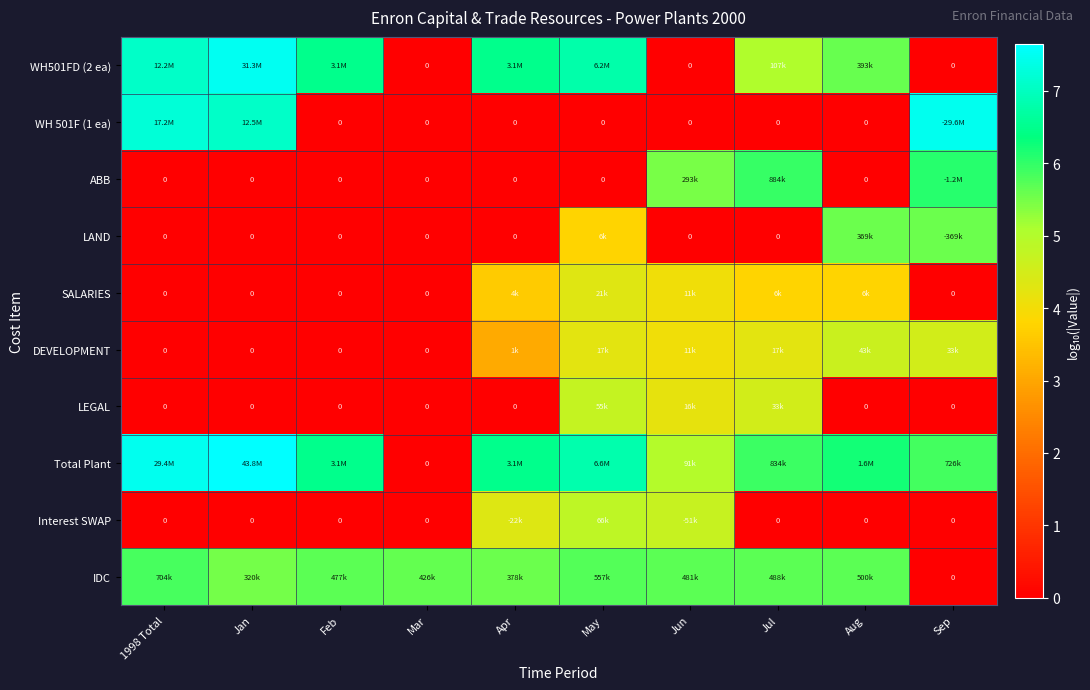

What is the difference between the maximum and minimum values in the LEGAL series?

4.7